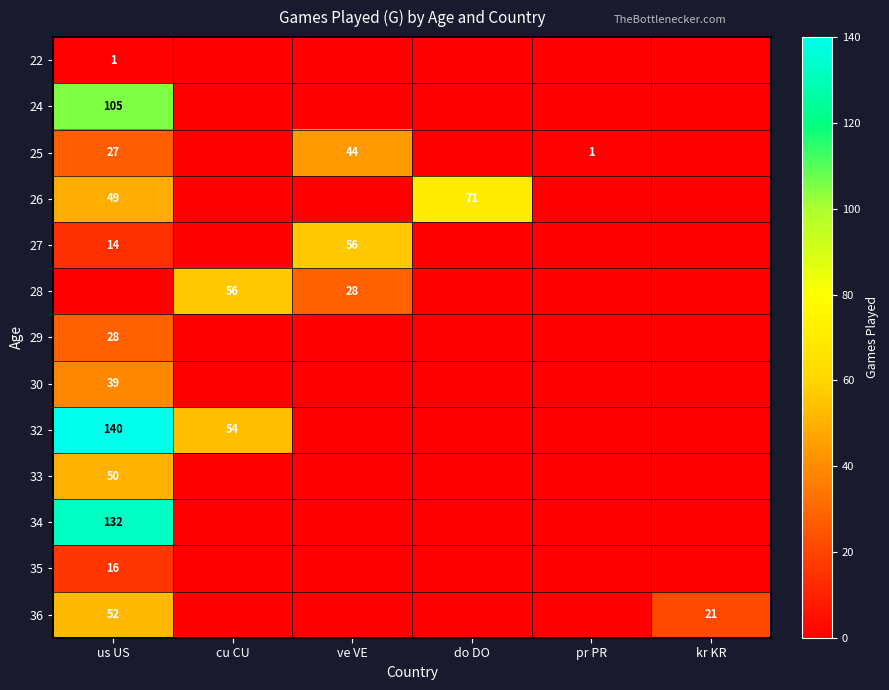

True or false: 30 has a value of 0 at cu CU.

True